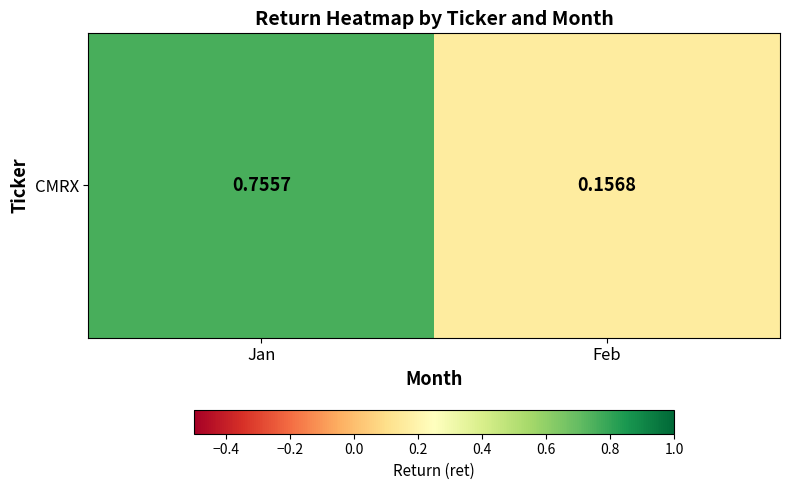

Which label corresponds to the largest value in the chart?

Jan